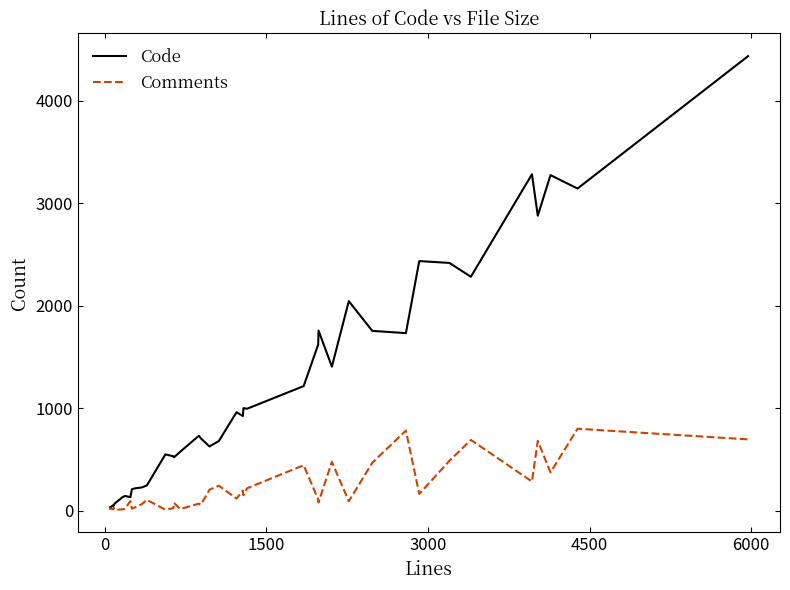

Which series ends up on top after the final intersection of Code and Comments?

Code